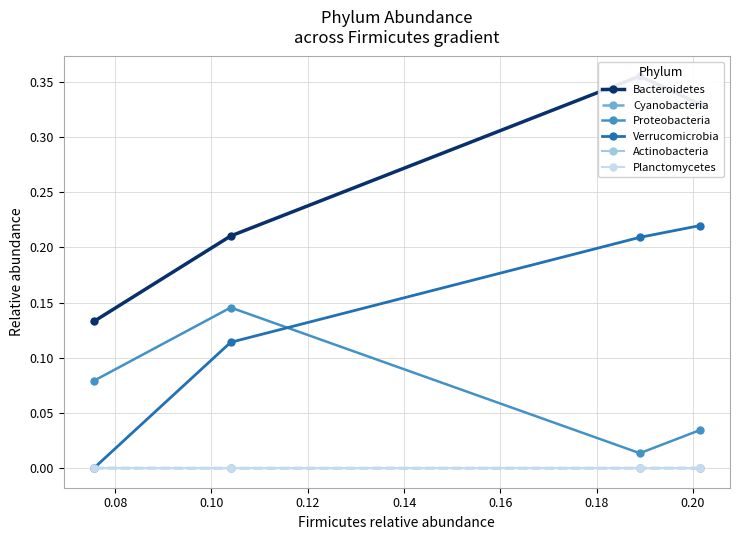

How many positive values does the Actinobacteria series have?

2